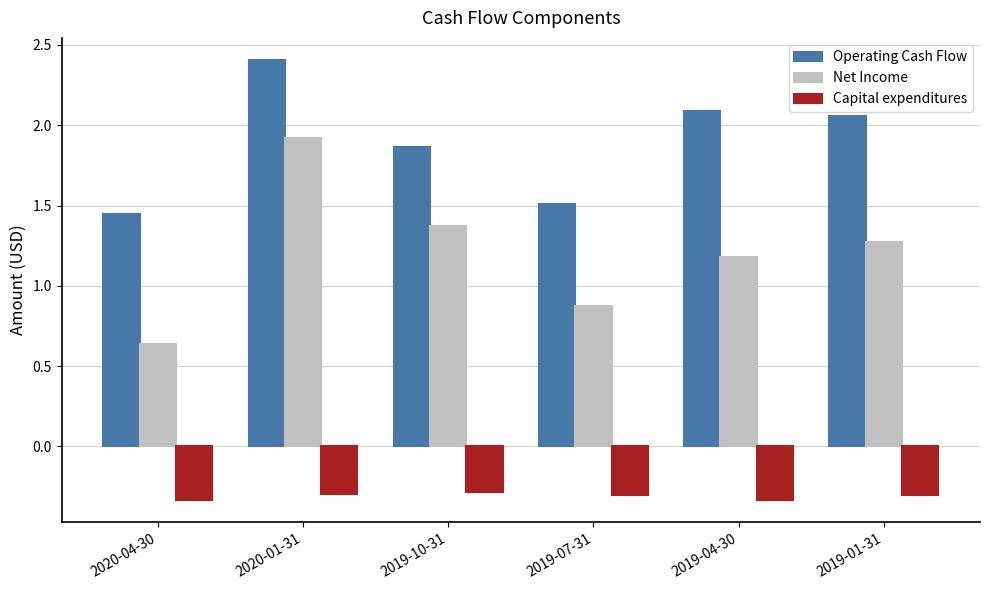

Rank the series by their average value, from lowest to highest.

Capital expenditures, Net Income, Operating Cash Flow